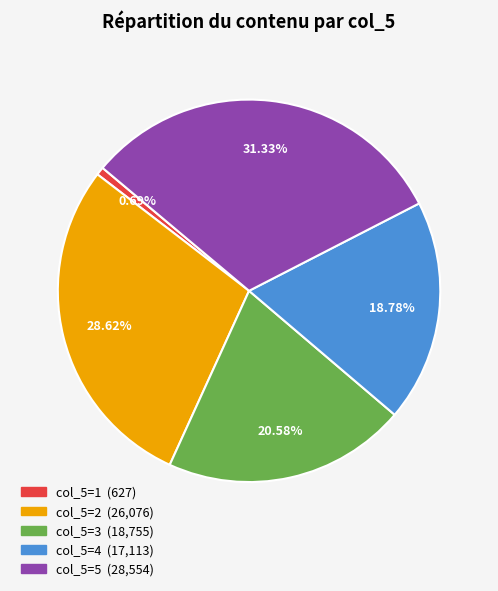

Is there a majority slice in this chart?

No